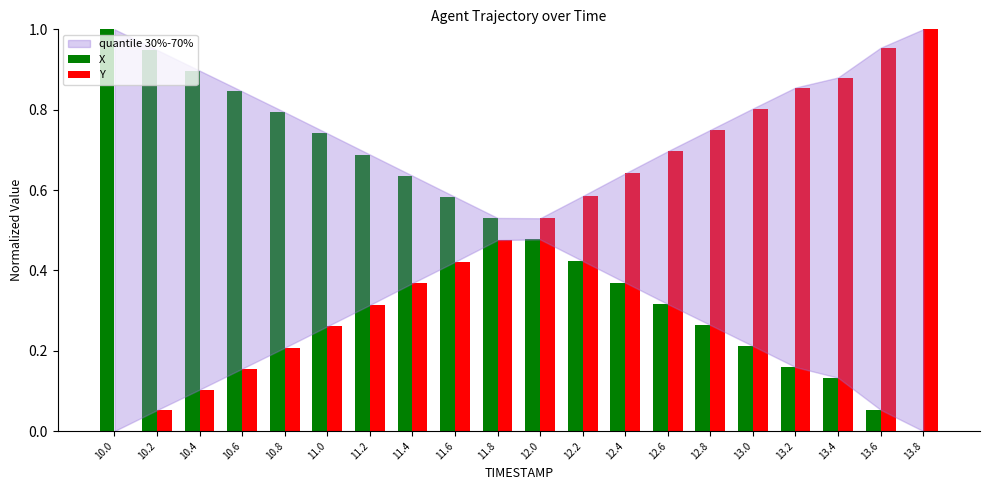

Which category has the highest value in the X series?

10.0